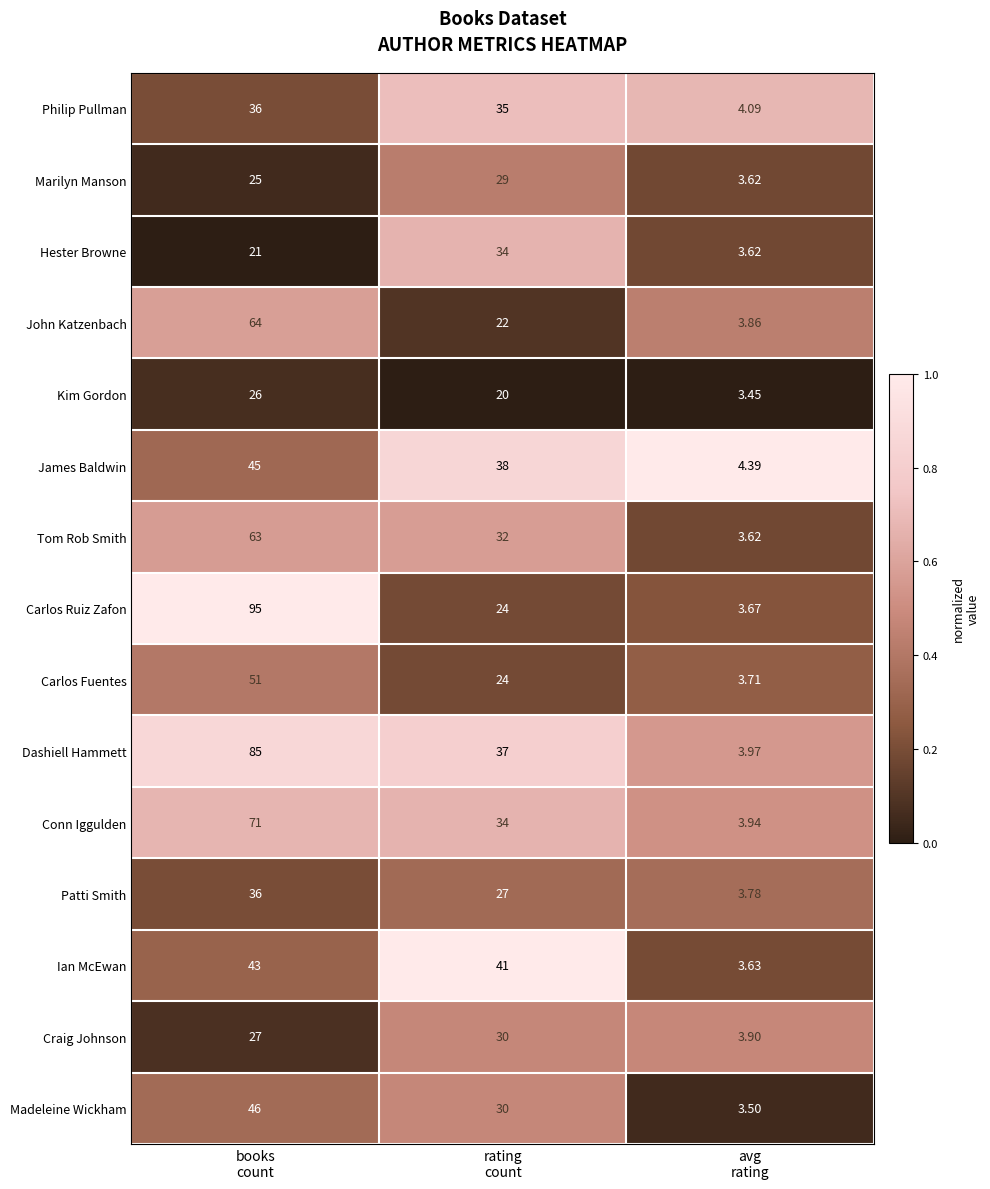

Which series has the largest total across all categories?

Dashiell Hammett